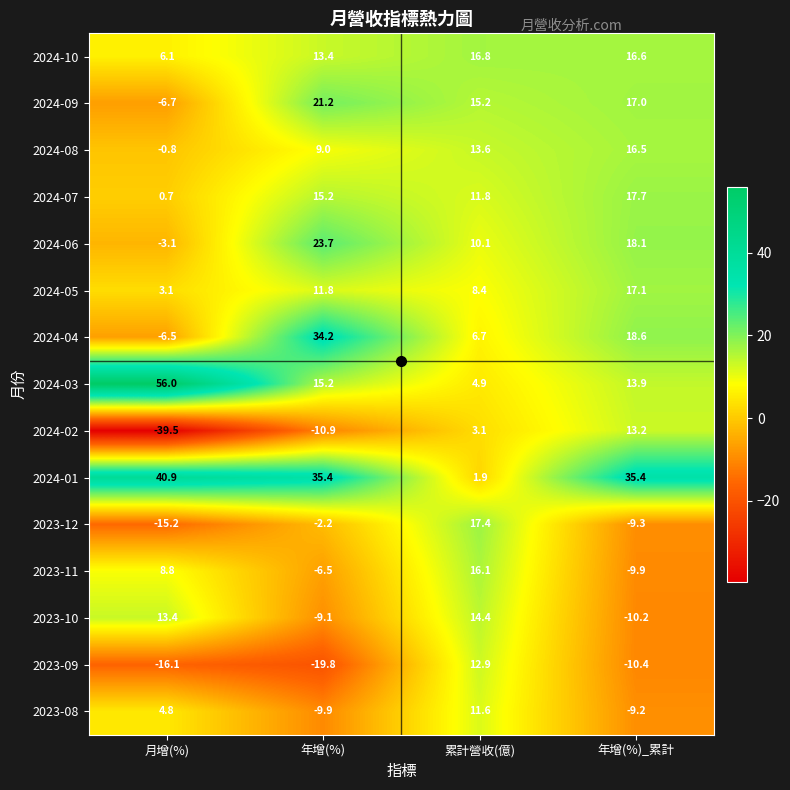

The value of 2024-03 at 年增(%) is 15.2. True or false?

True